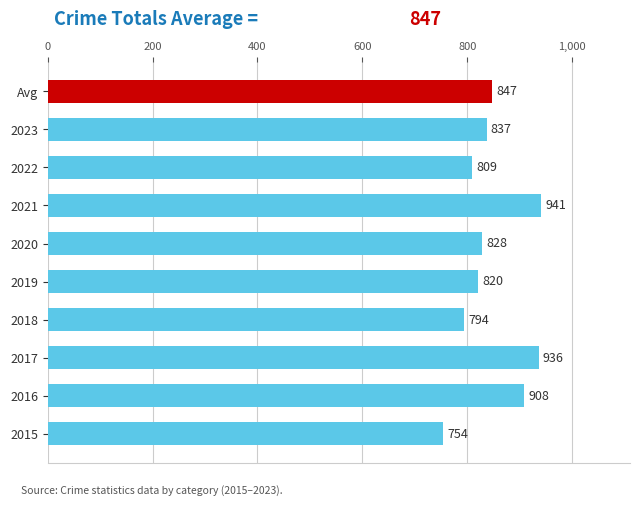

Reading bottom to top, what are all the values shown in this chart?

2015=754	2016=908	2017=936	2018=794	2019=820	2020=828	2021=941	2022=809	2023=837	Avg=847